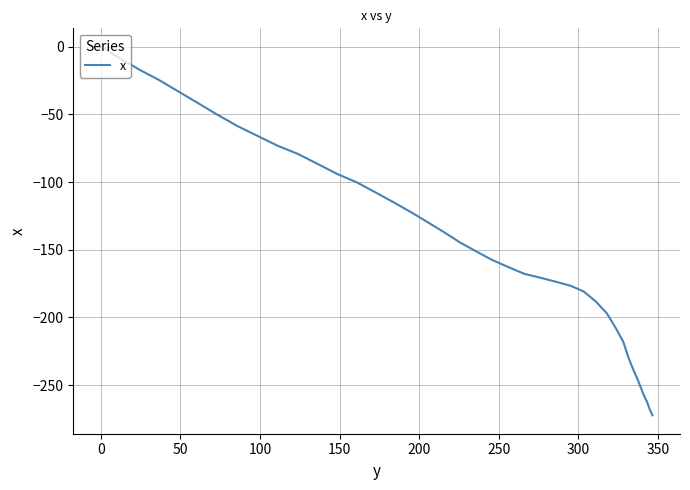

What is the smallest value displayed?

-272.3